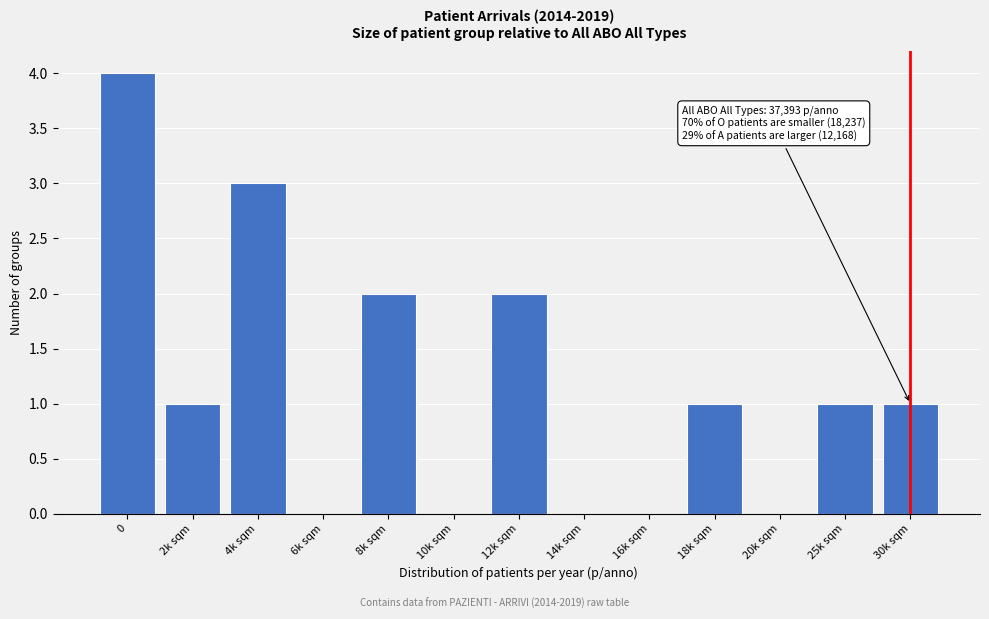

Reading right to left, what are all the values shown in this chart?

30k sqm=1	25k sqm=1	20k sqm=0	18k sqm=1	16k sqm=0	14k sqm=0	12k sqm=2	10k sqm=0	8k sqm=2	6k sqm=0	4k sqm=3	2k sqm=1	0=4